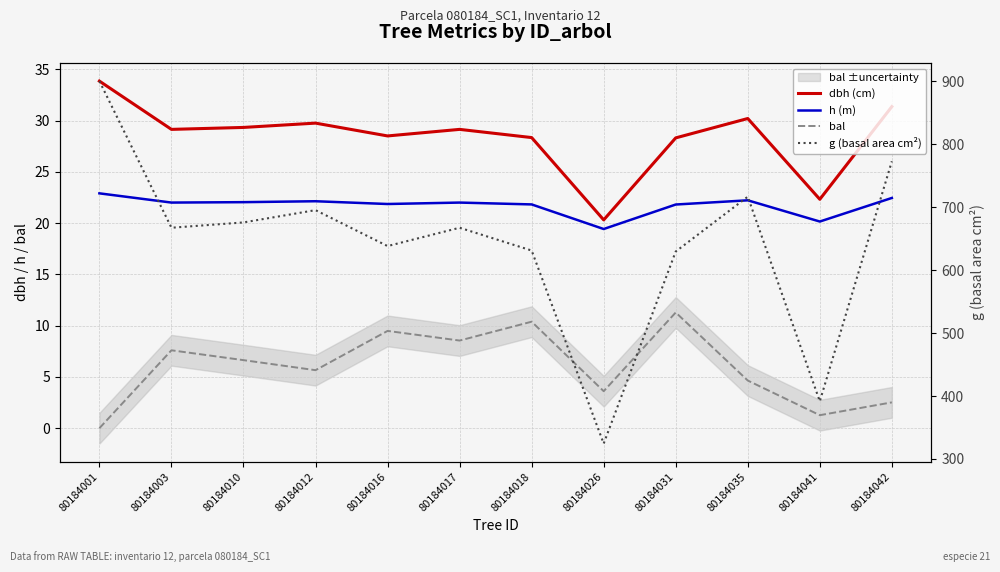

Reading left to right, list all the values displayed in this chart.

dbh (cm): 80184001=33.9	80184003=29.1	80184010=29.3	80184012=29.8	80184016=28.5	80184017=29.1	80184018=28.4	80184026=20.3	80184031=28.3	80184035=30.2	80184041=22.3	80184042=31.4
h (m): 80184001=22.9	80184003=22.0	80184010=22.1	80184012=22.1	80184016=21.9	80184017=22.0	80184018=21.8	80184026=19.4	80184031=21.8	80184035=22.2	80184041=20.2	80184042=22.5
bal: 80184001=0.0	80184003=7.6	80184010=6.6	80184012=5.7	80184016=9.5	80184017=8.6	80184018=10.4	80184026=3.6	80184031=11.3	80184035=4.7	80184041=1.3	80184042=2.5
g (basal area cm²): 80184001=900.5	80184003=667.5	80184010=675.9	80184012=695.4	80184016=638.3	80184017=667.5	80184018=631.2	80184026=324.4	80184031=629.7	80184035=716.8	80184041=391.6	80184042=773.1